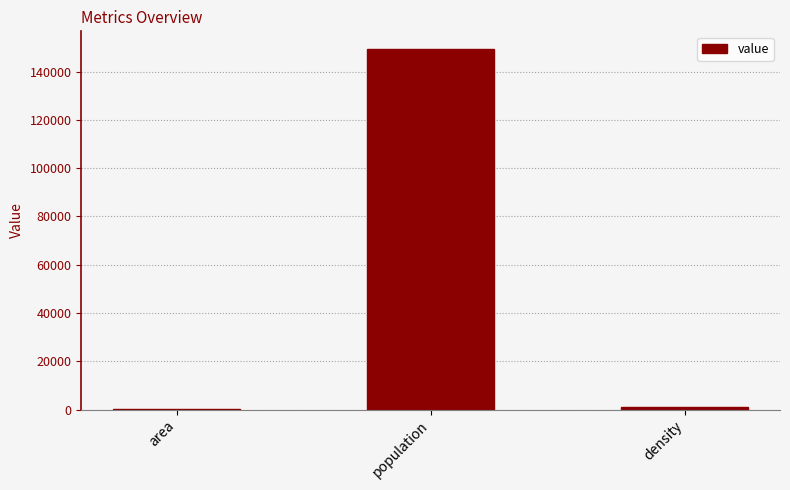

What is the sum of the values at area and population?

149366.2